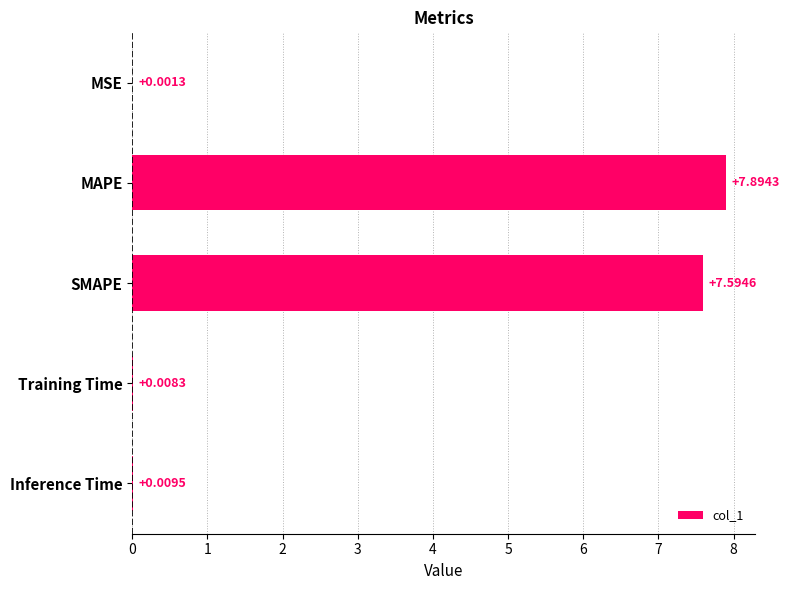

Are the bars horizontal?

Yes